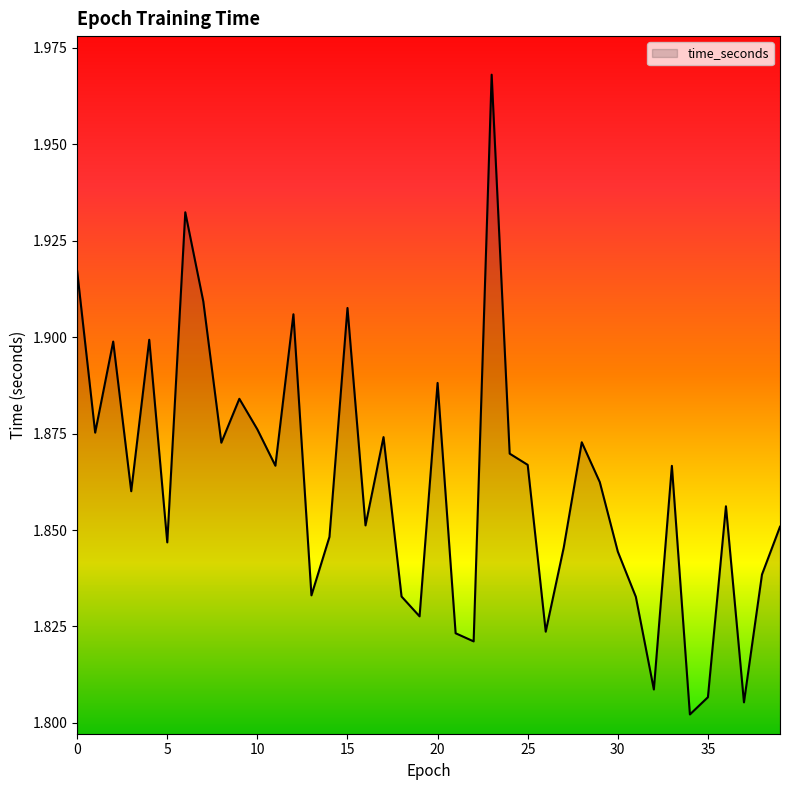

How many lines are shown in the chart?

1